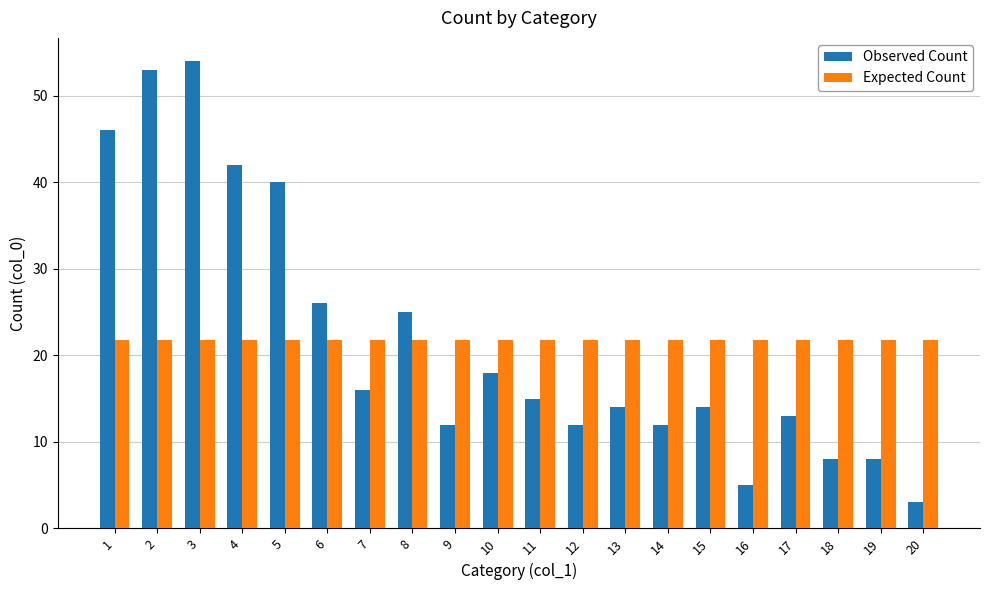

Does the chart contain stacked bars?

No